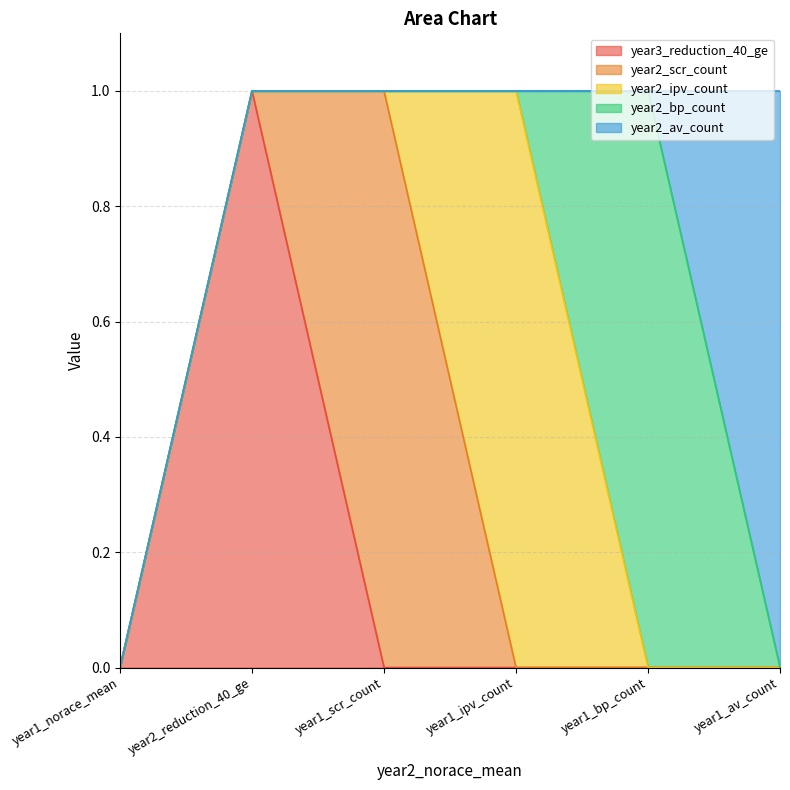

At which label is year2_ipv_count closest to 0?

year1_norace_mean